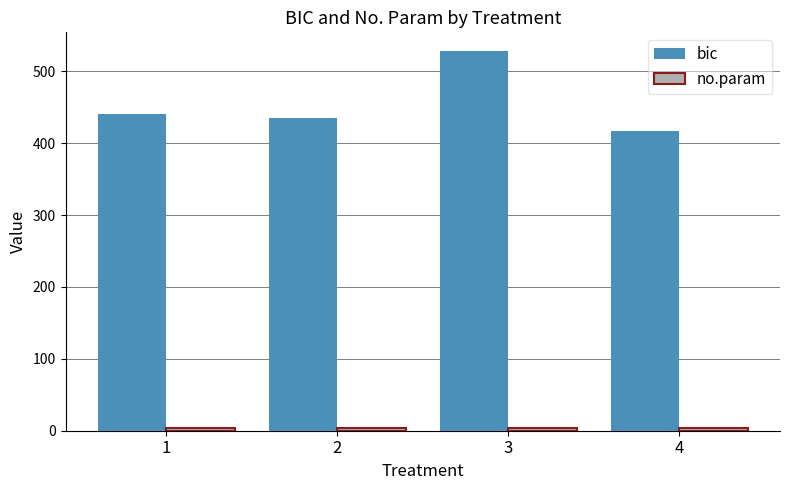

Count the number of categories in the chart.

4